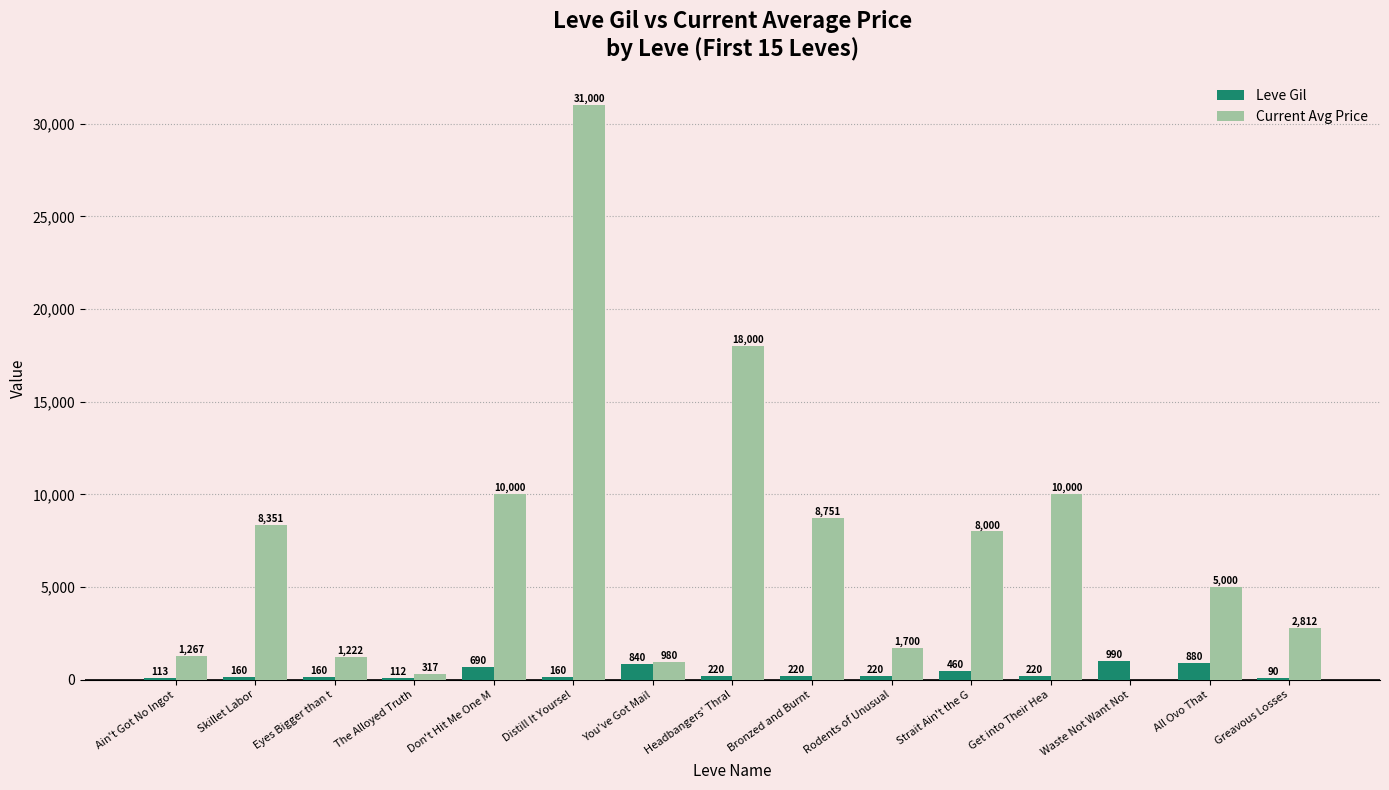

Is the value of Current Avg Price at The Alloyed Truth greater than the value of Leve Gil at Rodents of Unusual?

Yes